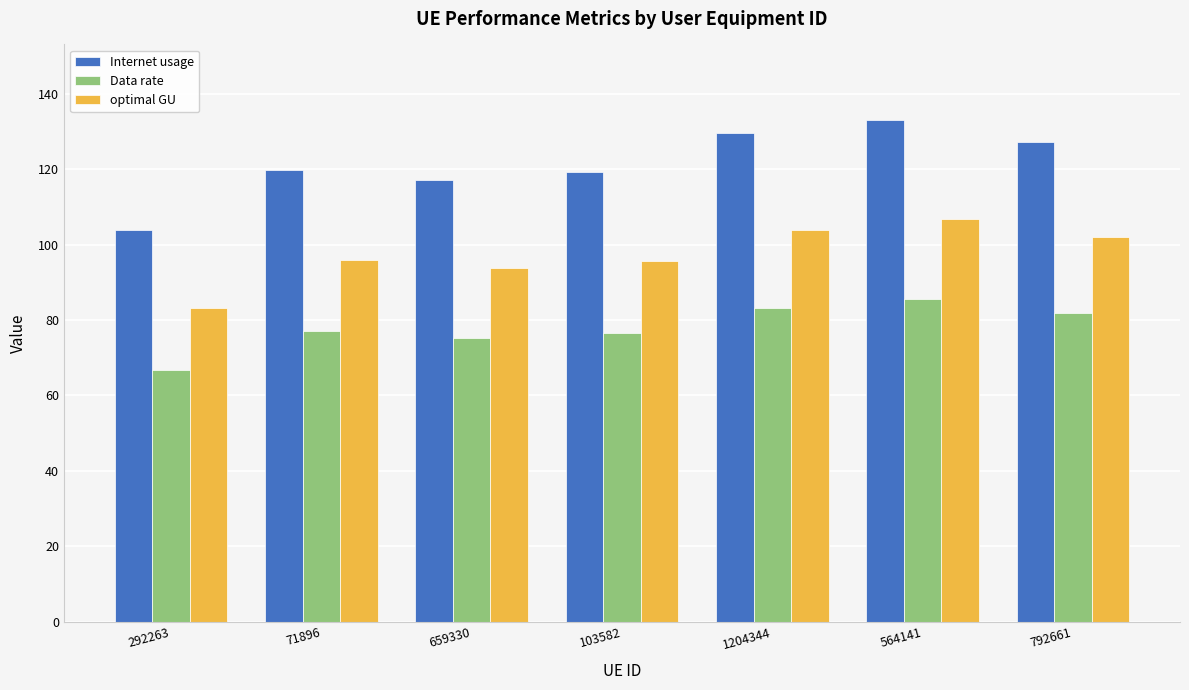

List the series in order of their peak value, lowest first.

Data rate, optimal GU, Internet usage